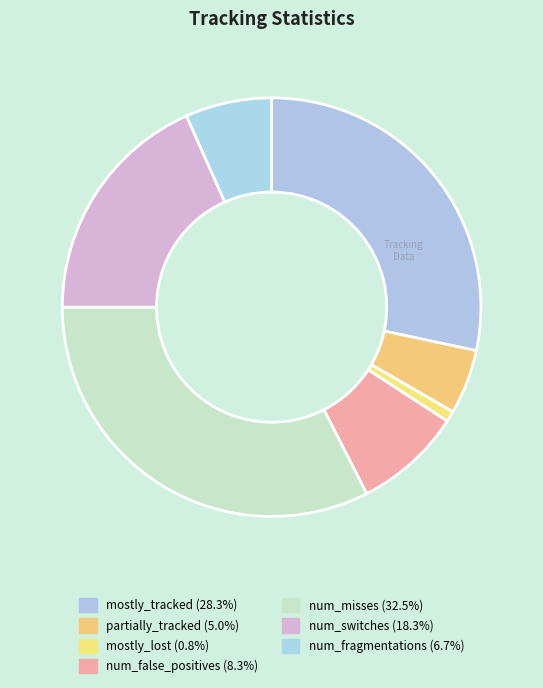

To the nearest percent, what is the average slice percentage?

14%